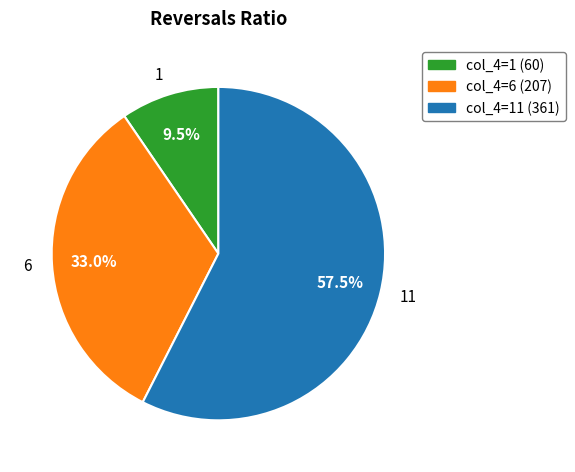

Does any single category account for the majority?

Yes